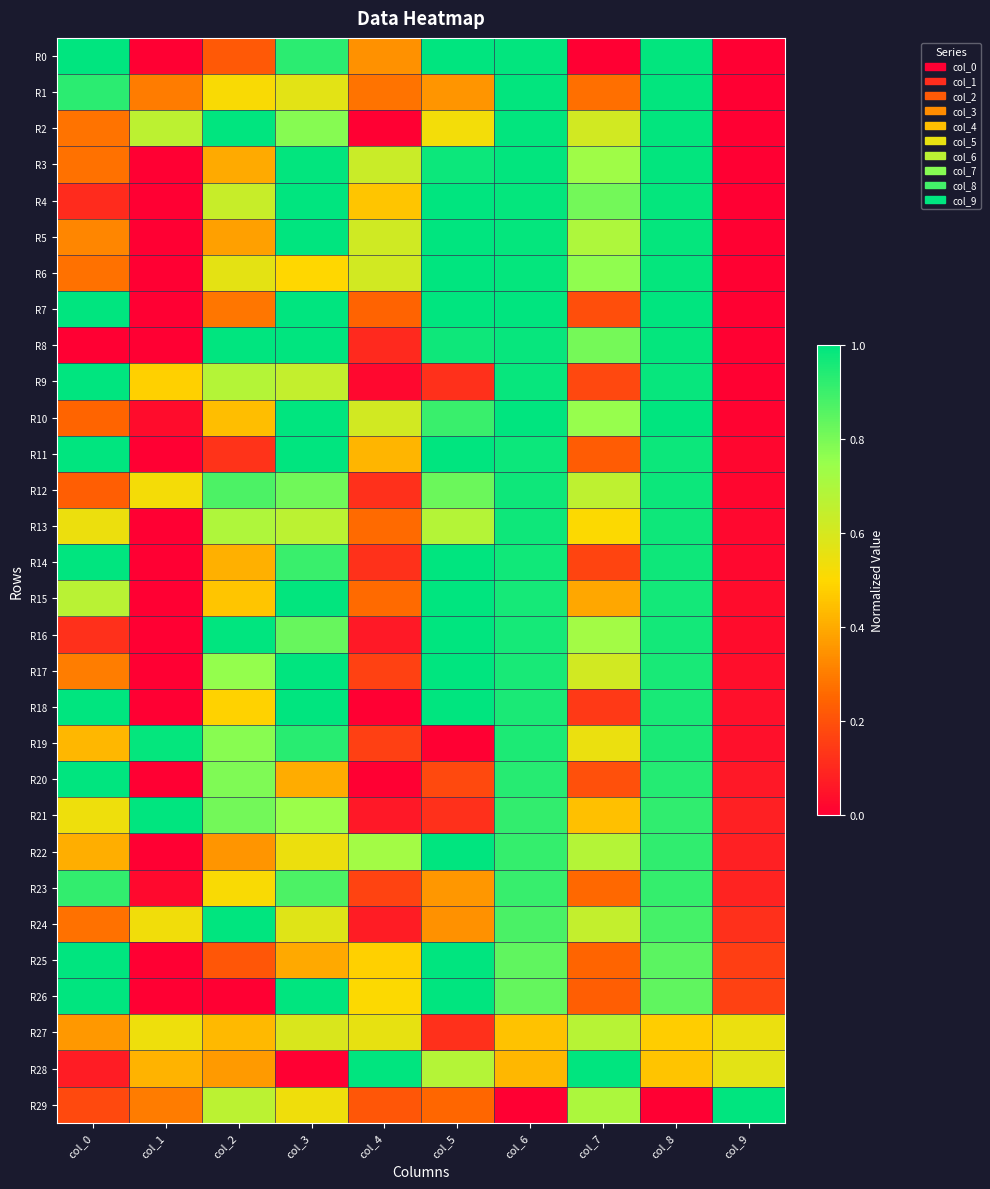

At how many categories does at least one series exceed 0?

10